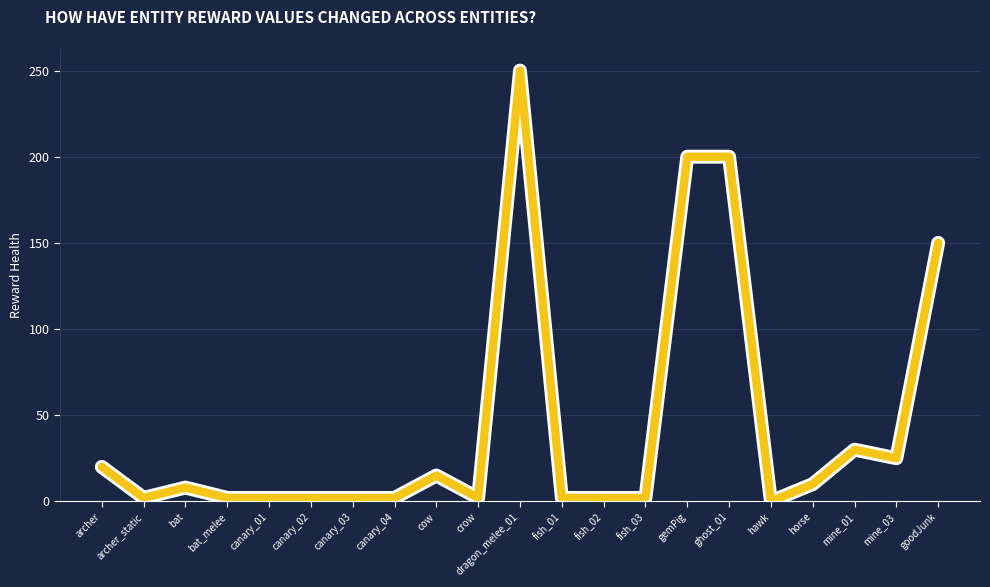

How many lines are shown in the chart?

1